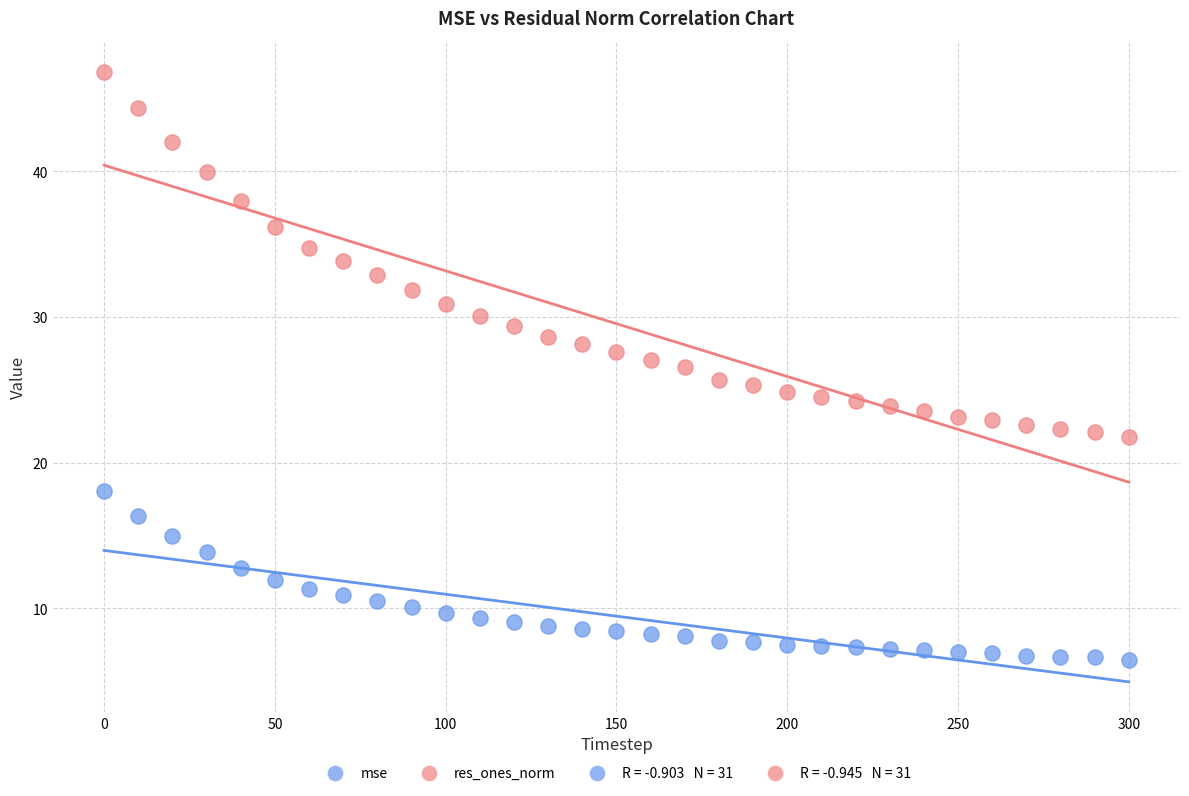

What is the X range (max minus min) for the scatter plot?

300.0